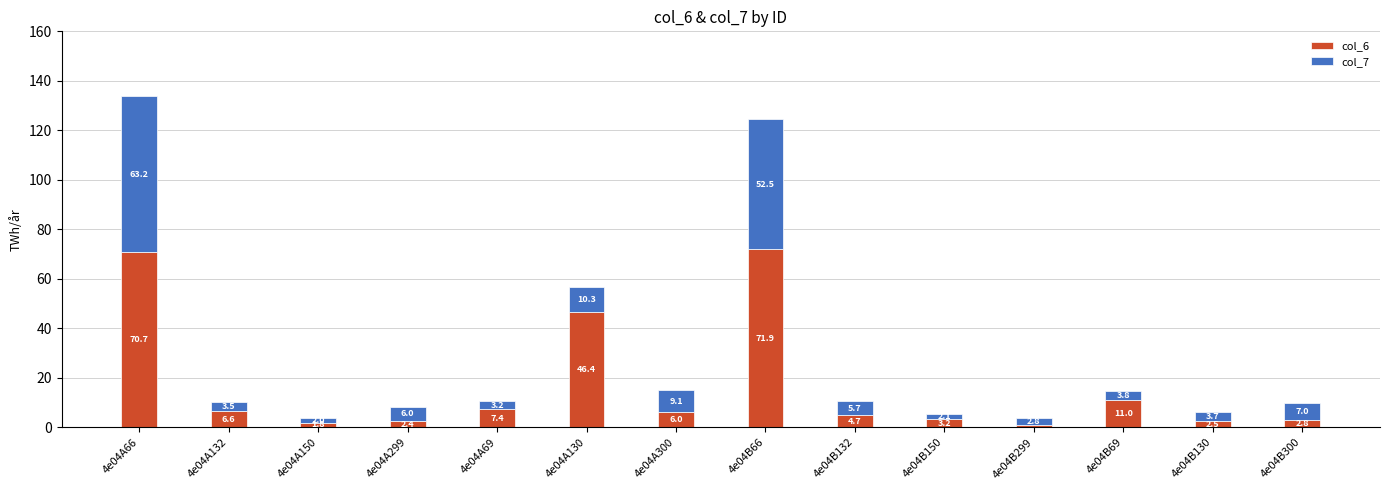

What is the difference between the second highest and minimum values in the col_6 series?

69.6